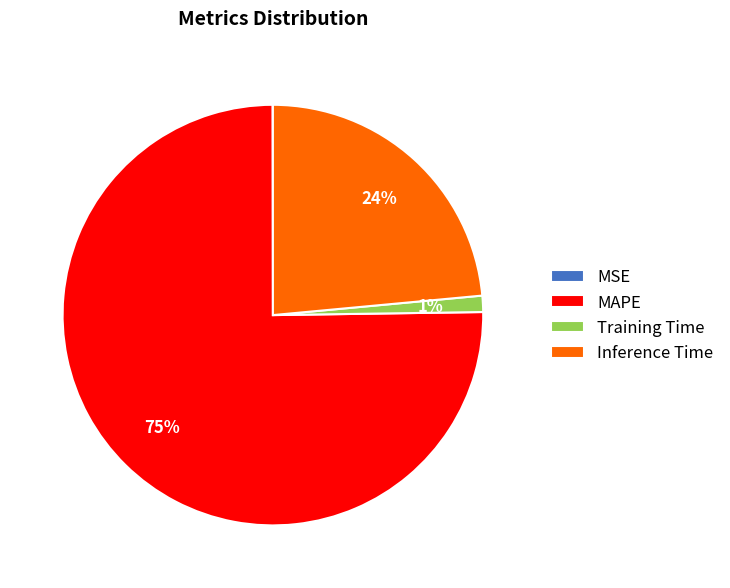

Does any single category account for the majority?

Yes